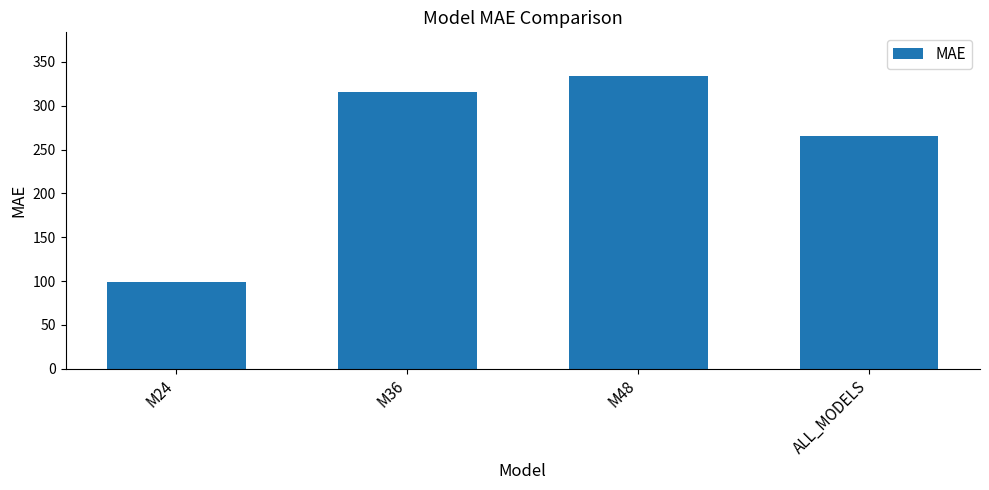

List the labels in order of value, largest first.

M48, M36, ALL_MODELS, M24